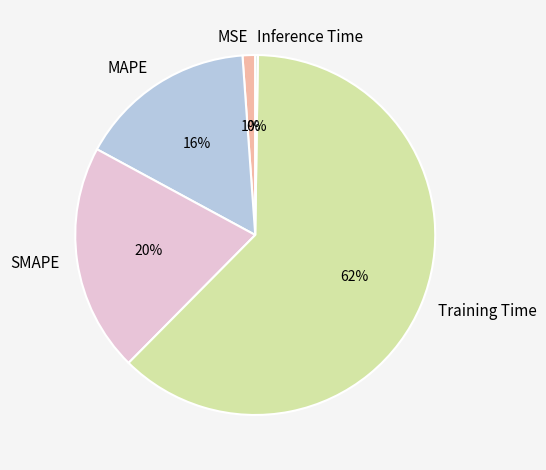

What is the largest slice in the pie chart?

Training Time